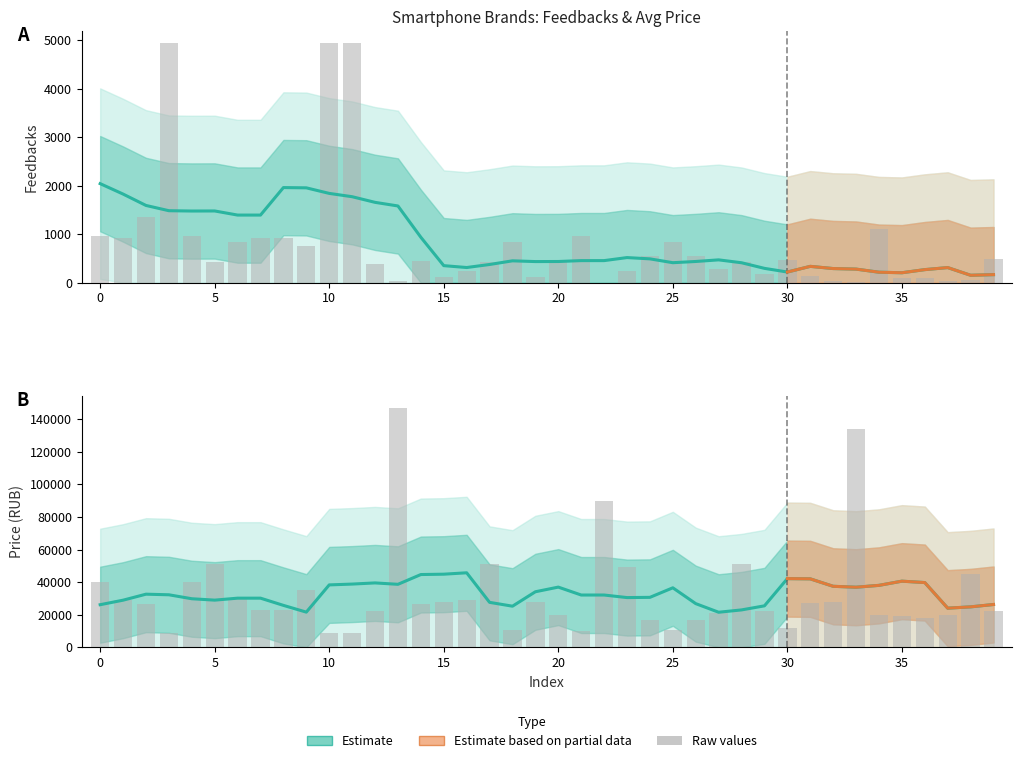

The value of Feedbacks at 25 is 833. True or false?

True